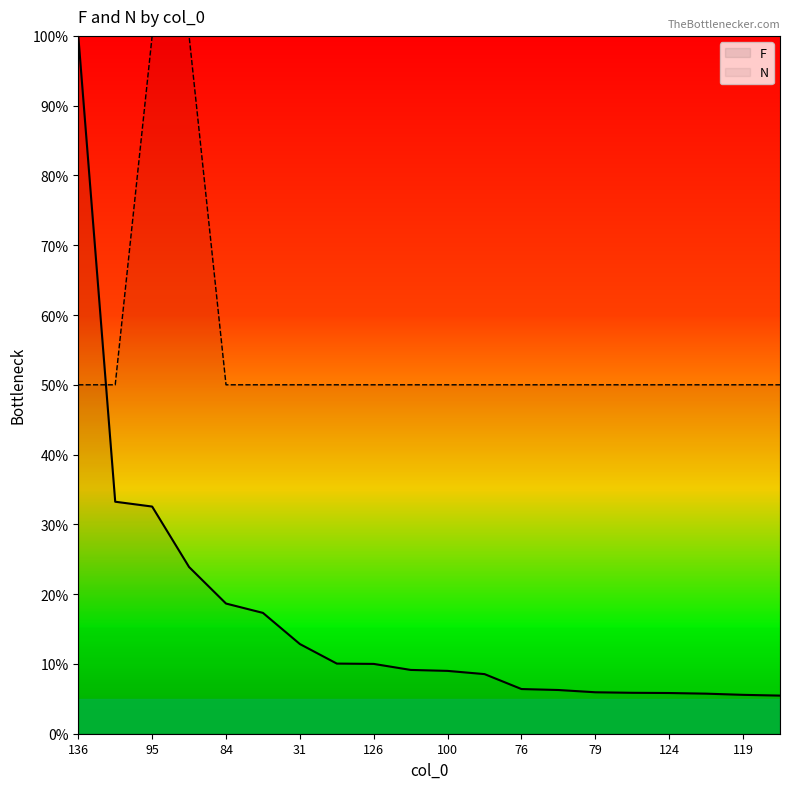

Rank the series by their maximum value, from lowest to highest.

F, N